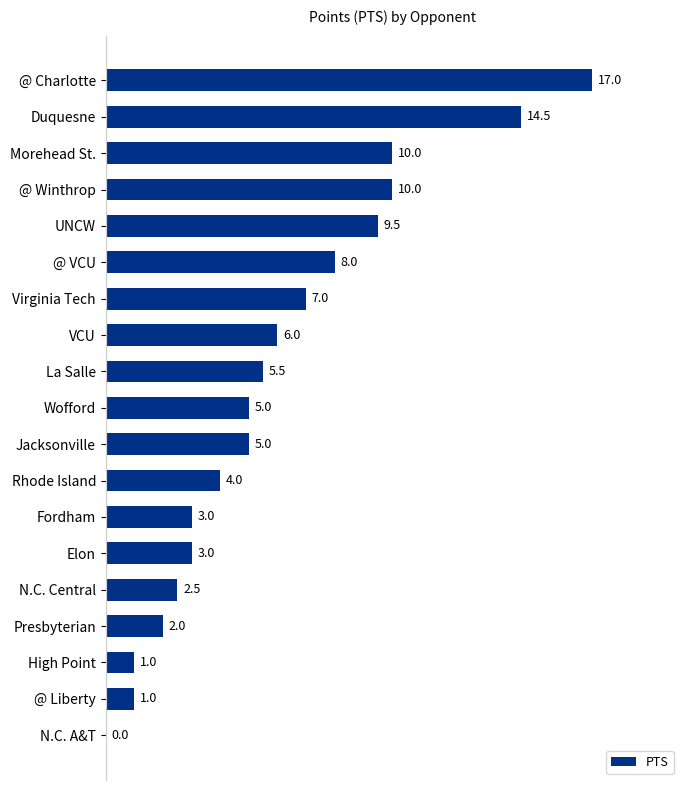

What is the change in value from High Point to Presbyterian?

+1.0